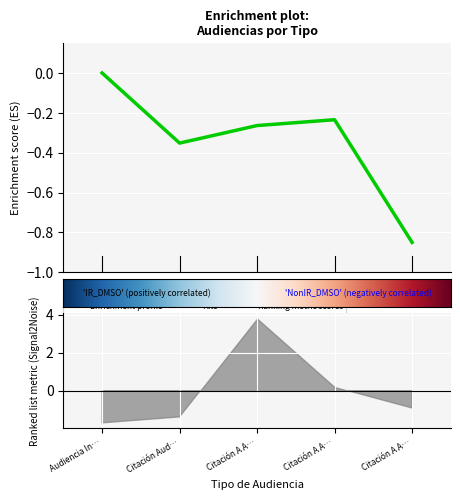

Does the chart display data point markers on the line(s)?

No